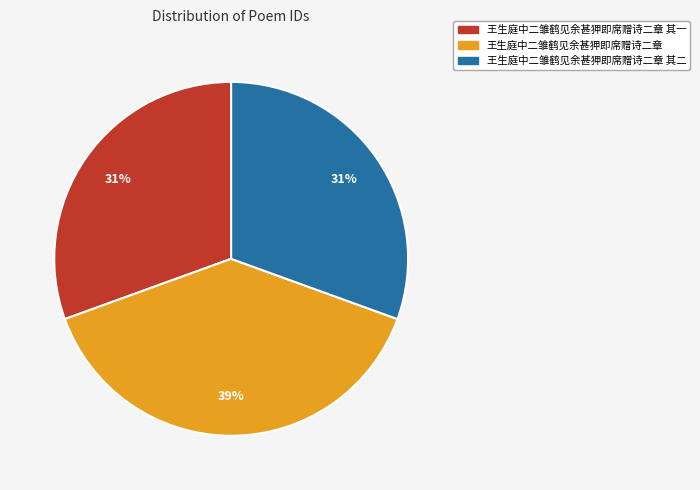

To the nearest percent, what is the average slice percentage?

33%